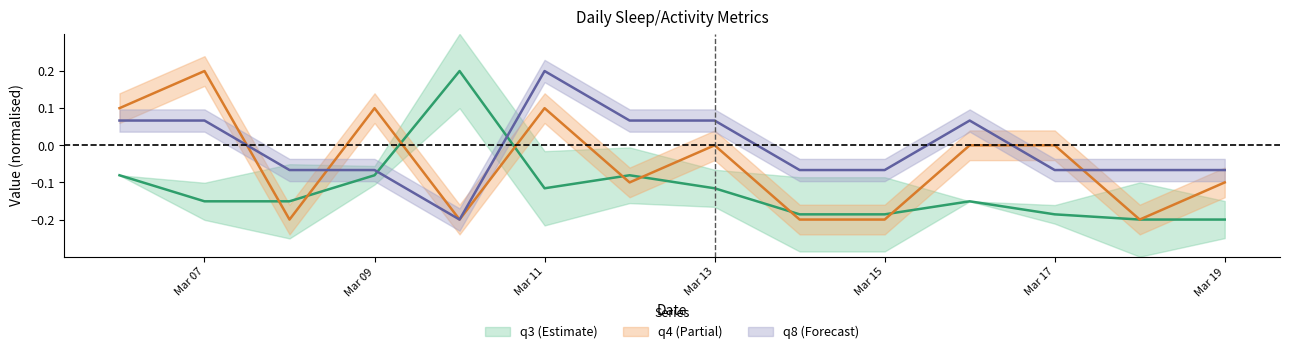

Where is the first local minimum for q3?

Mar 11